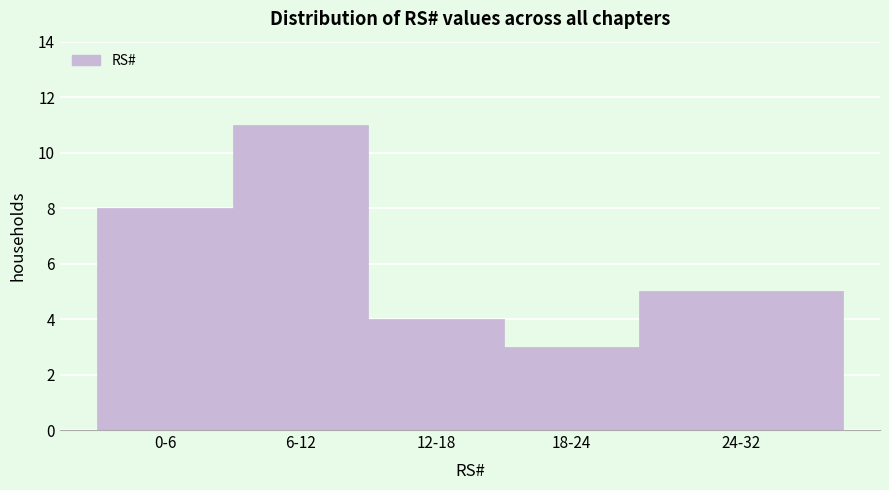

Reading left to right, extract all data points from this chart.

0-6=8	6-12=11	12-18=4	18-24=3	24-32=5